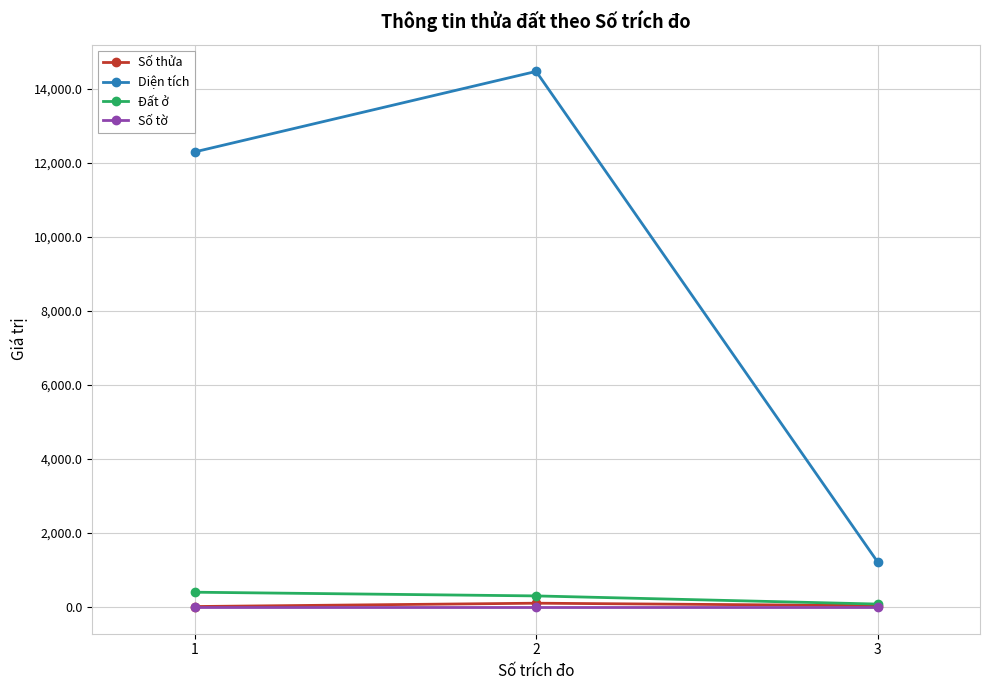

Which series changed the most between 1 and 2?

Diện tích